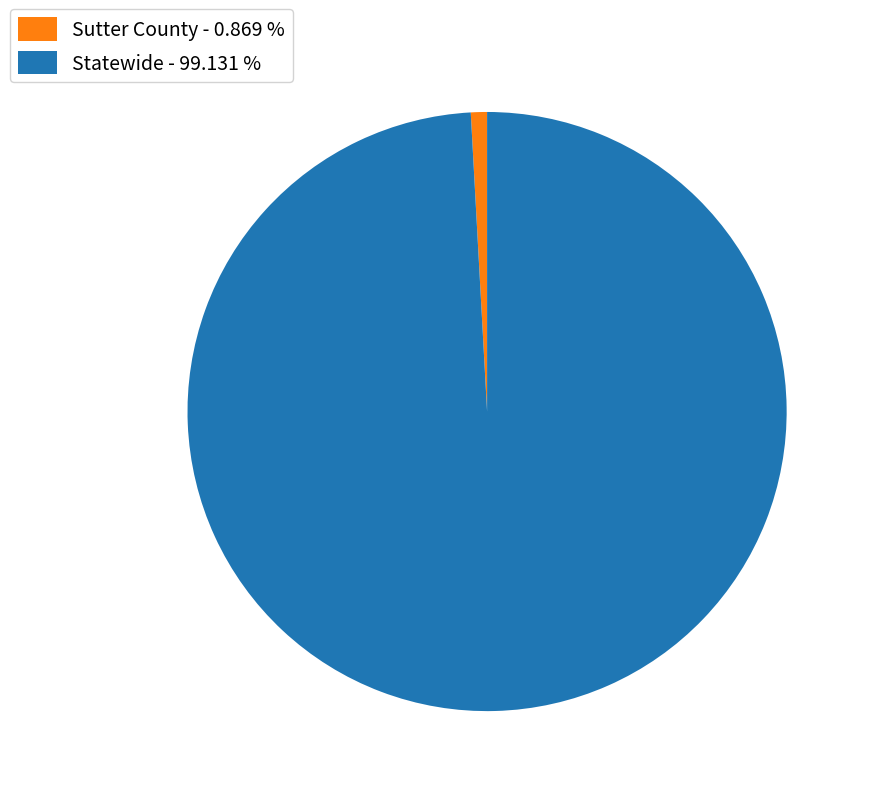

Do Statewide and Sutter County together represent more than half of the pie?

Yes